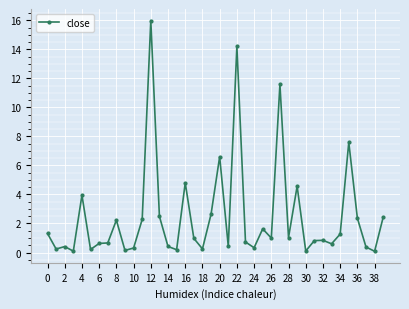

What is the difference between the second highest and second lowest values?

14.1